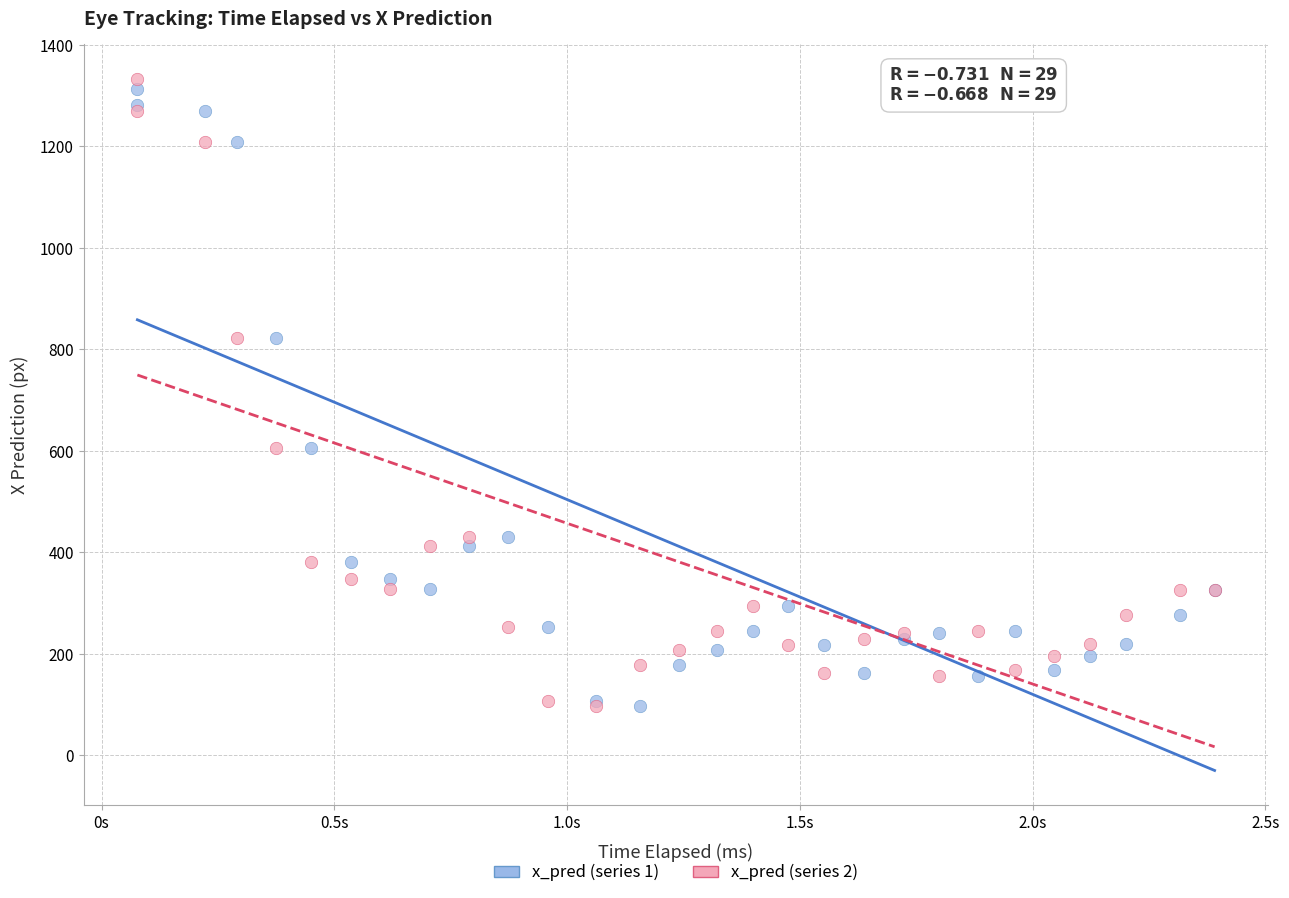

Which series reaches the maximum Y coordinate?

x_pred (series 2)